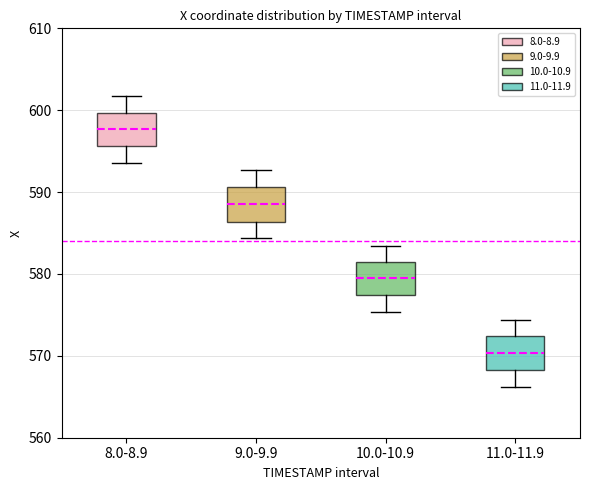

Reading left to right, read every box against the y-axis: the position of its median line, the range the box covers, and the ends of its whiskers. The values are not printed on the chart, so give them approximately, as read against the axis.

8.0-8.9: median 598, box 596 to 600, whiskers 594 to 602
9.0-9.9: median 588, box 586 to 591, whiskers 584 to 593
10.0-10.9: median 579, box 577 to 581, whiskers 575 to 583
11.0-11.9: median 570, box 568 to 572, whiskers 566 to 574